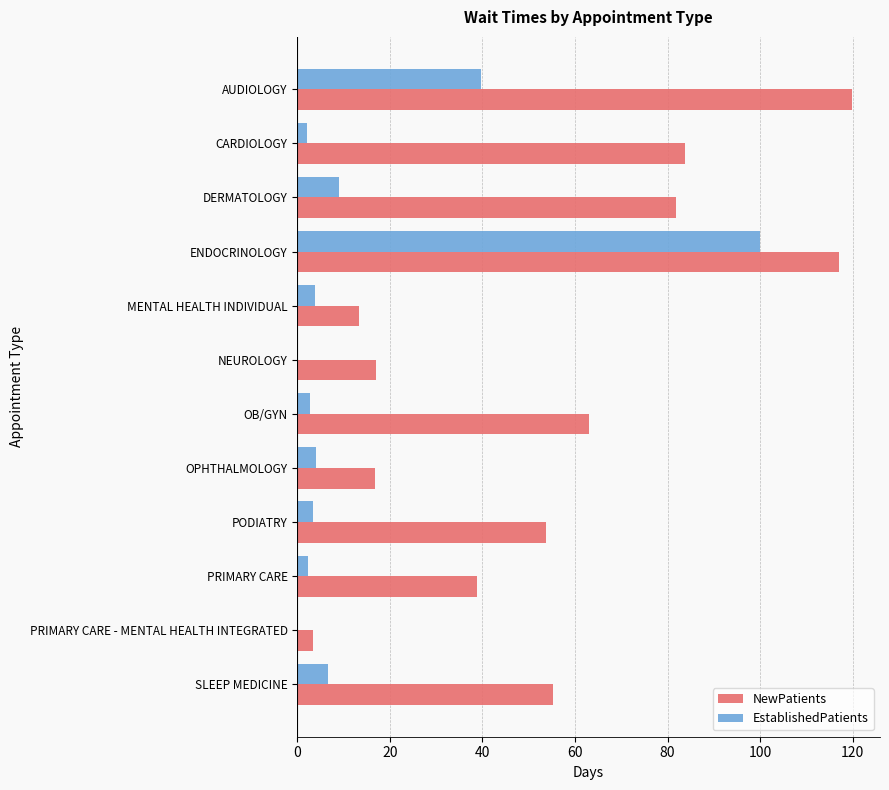

At which category is the sum across all series the highest?

ENDOCRINOLOGY